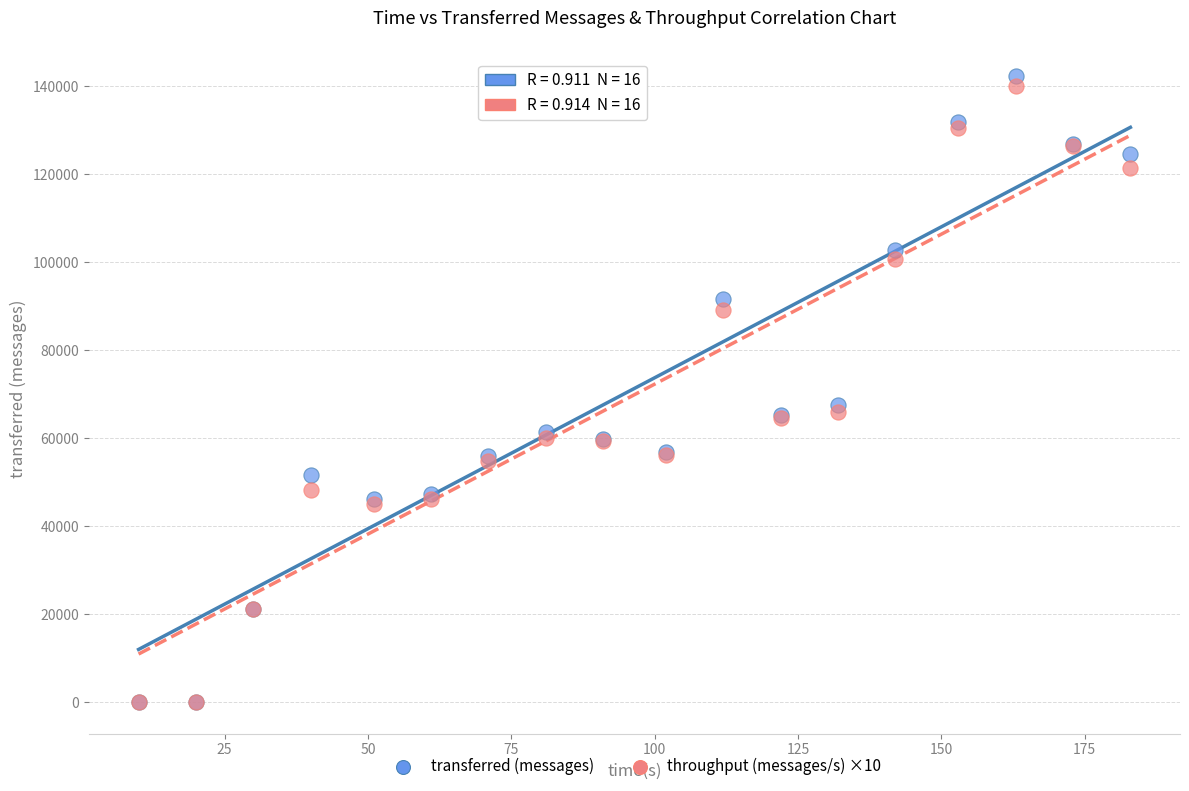

What are all the series names shown in the legend?

transferred (messages), throughput (messages/s) ×10